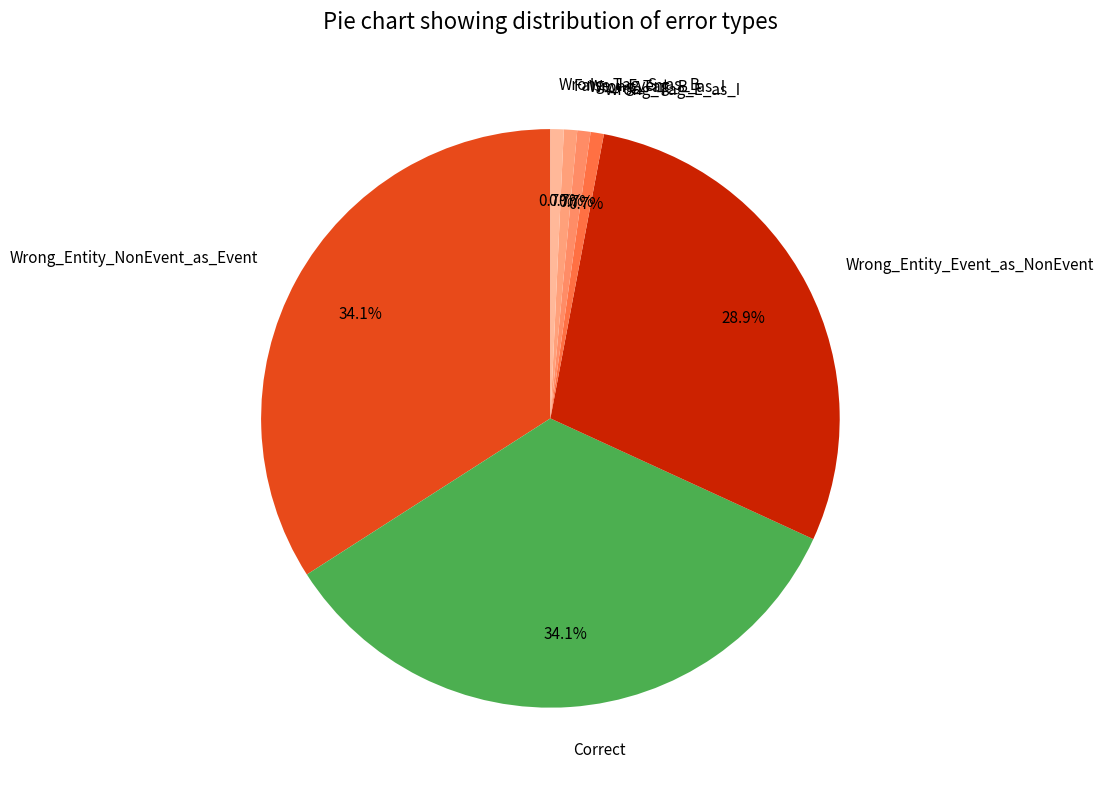

To the nearest percent, what is the average slice percentage?

14%